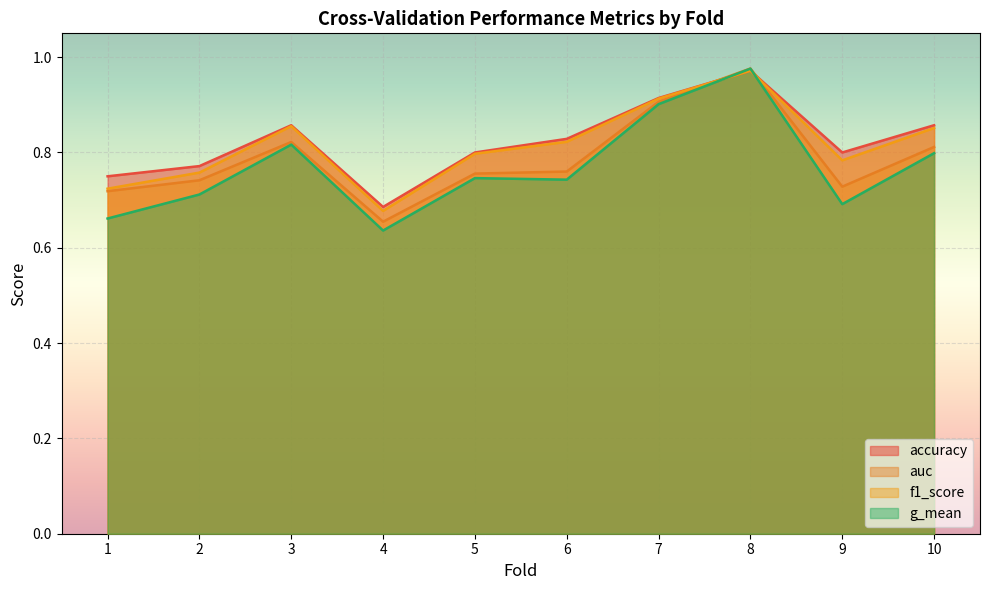

What is the difference between the g_mean values at 10 and 5?

0.1